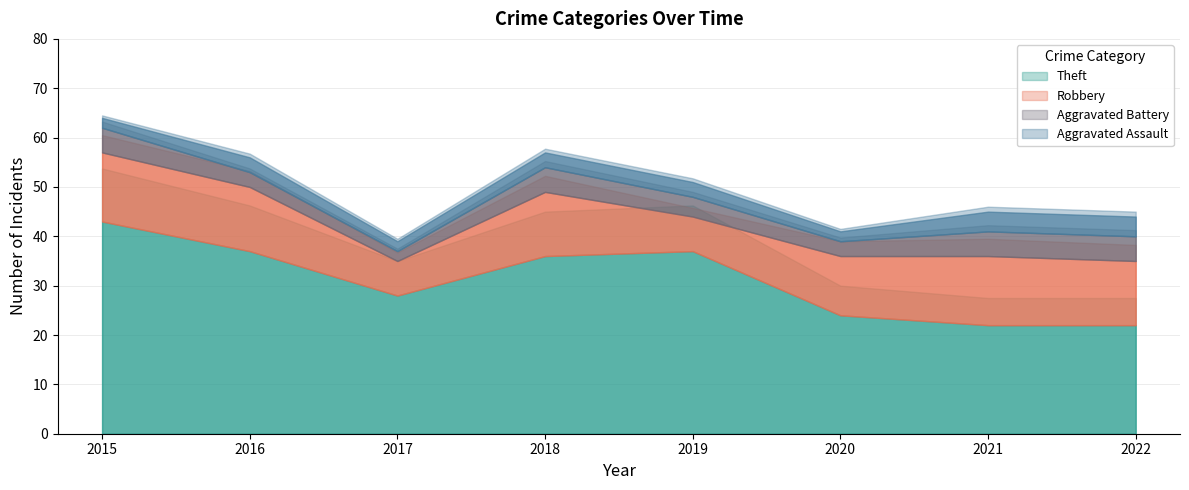

True or false: Robbery has a value of 7 at 2017.

True